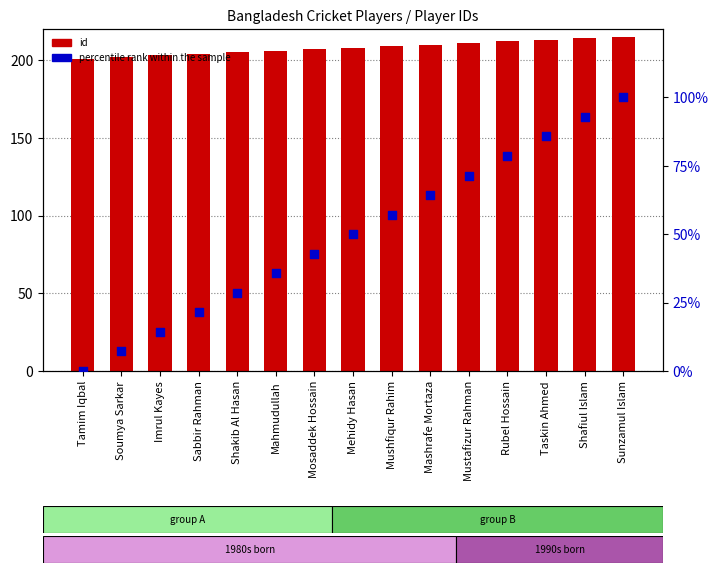

Which series has the largest Y range (max minus min)?

percentile rank within the sample